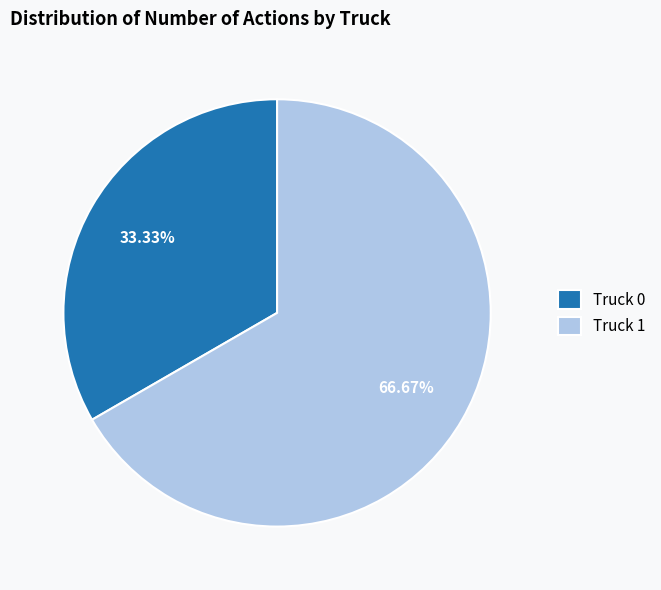

Is there any slice that represents more than half of the pie?

Yes